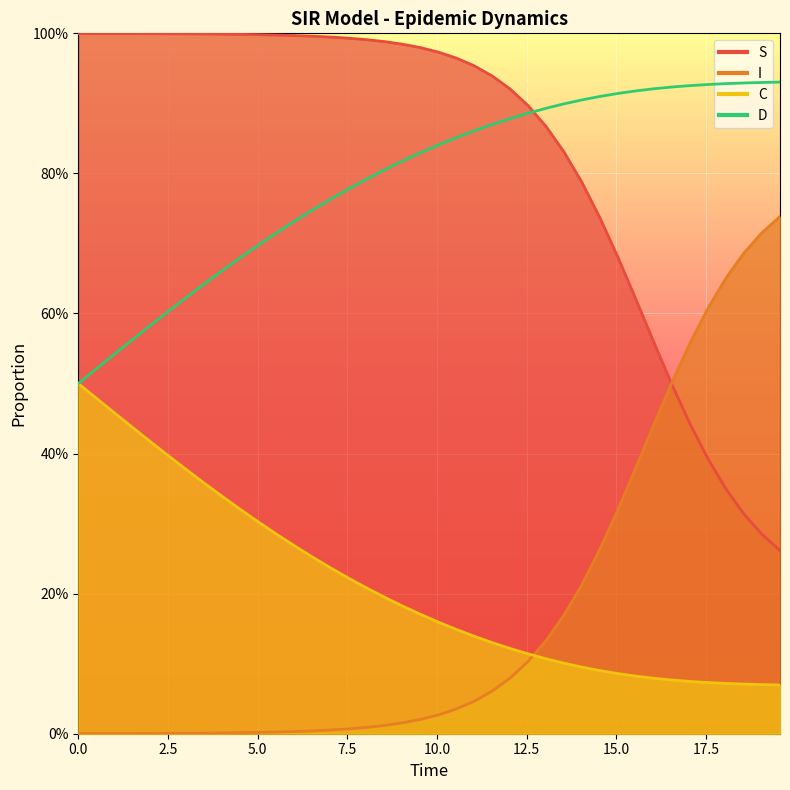

Rank the series by their maximum value, from lowest to highest.

C, I, D, S